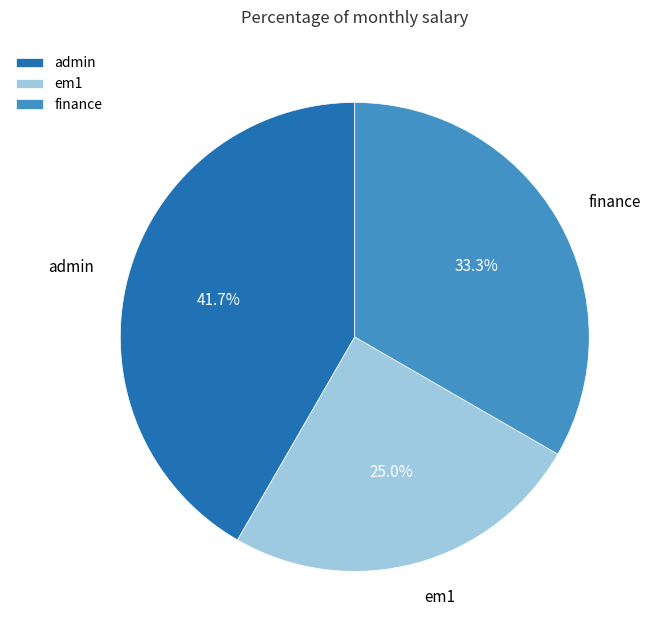

True or false: em1 accounts for 38% of the total.

False